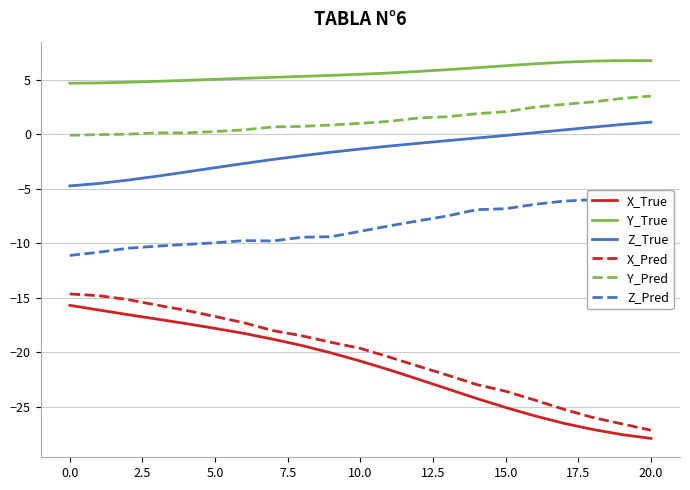

True or false: Z_True and Y_Pred intersect in this chart.

False